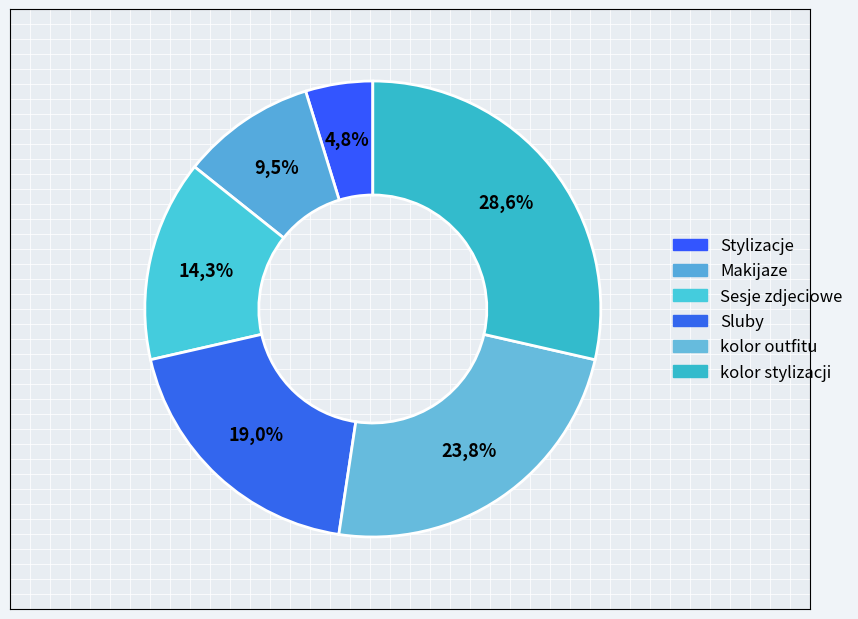

Which has a higher value, kolor outfitu or Sluby?

kolor outfitu